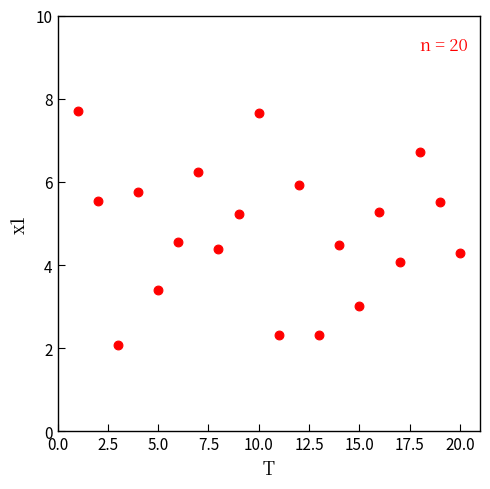

What is the range of Y values (max minus min)?

5.6